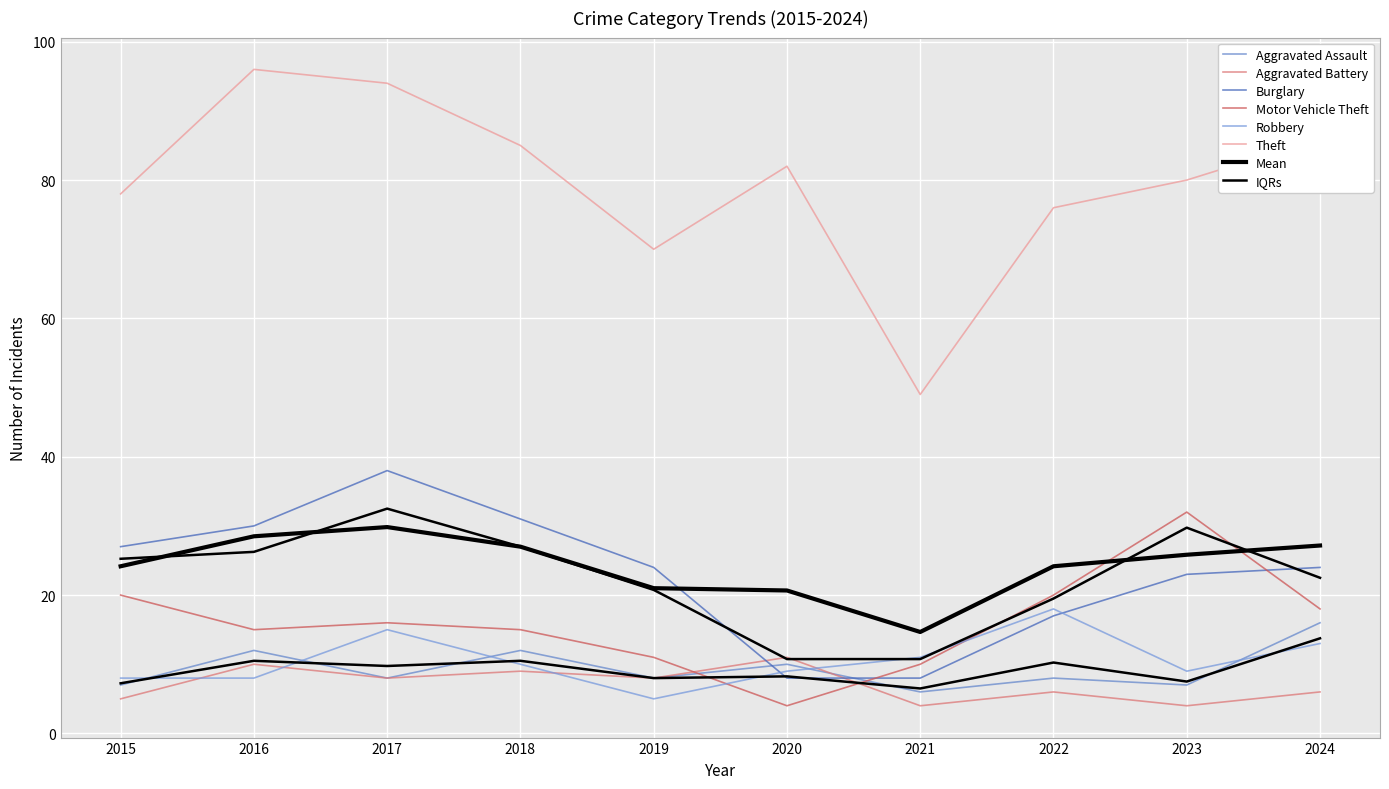

What is the value of the Motor Vehicle Theft point at the 4th from the left?

15